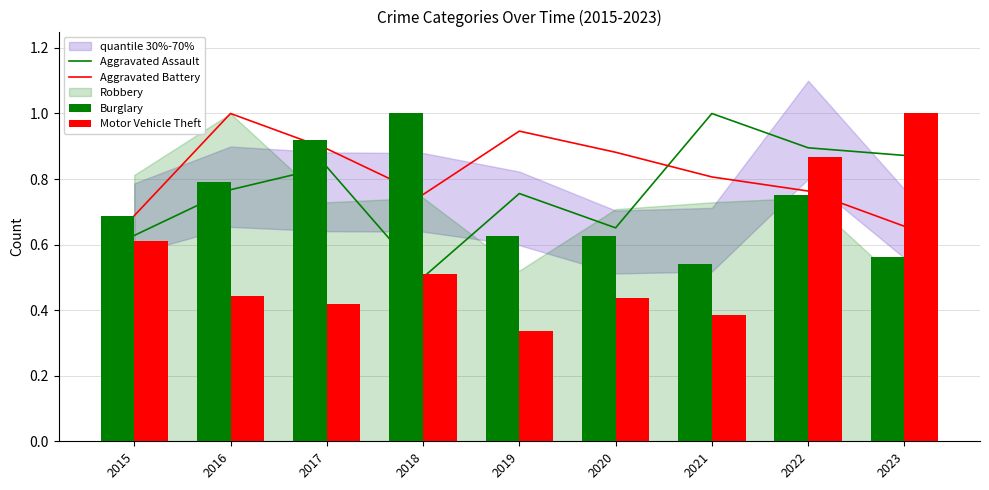

Rank the series by their maximum value, from highest to lowest.

Aggravated Assault, Aggravated Battery, Burglary, Motor Vehicle Theft